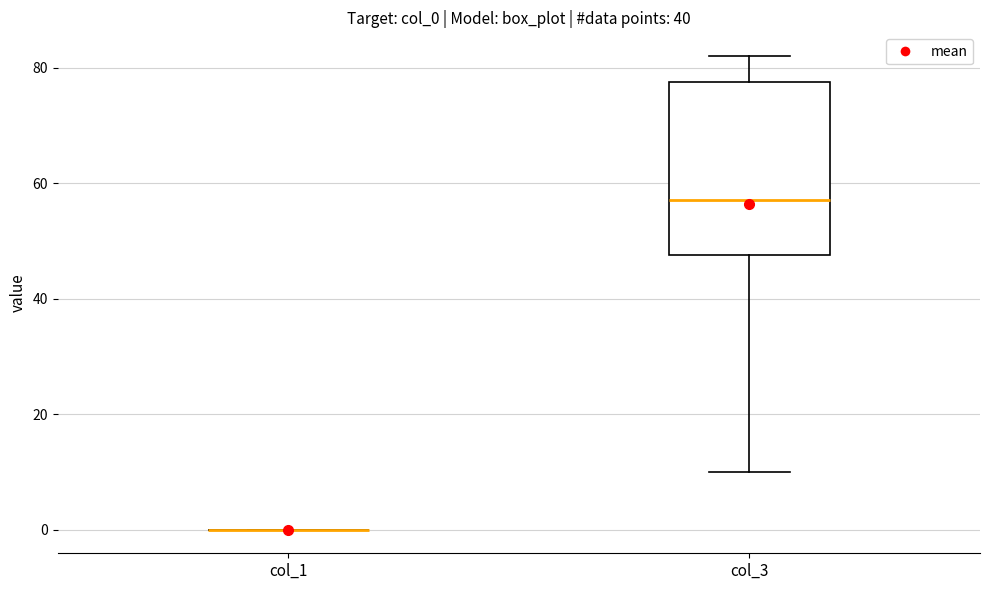

Reading left to right, transcribe this box plot: for each box, give where its median line is, the range the box spans, and where its two whiskers end, as read against the y-axis. The values are not printed on the chart, so give them approximately, as read against the axis.

col_1: box collapsed to a line at 0, whiskers 0 to 0
col_3: median 58, box 48 to 78, whiskers 10 to 82